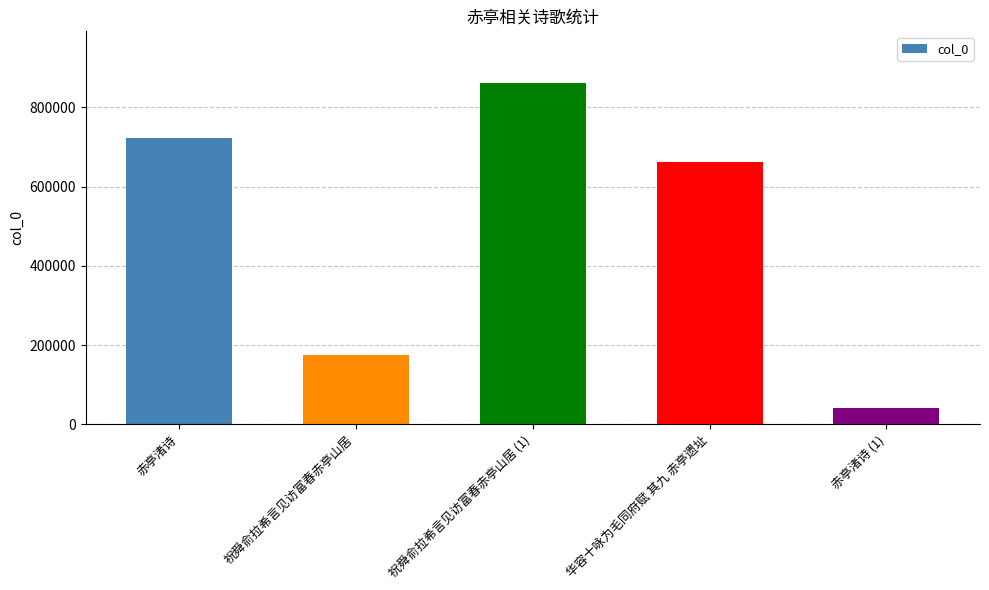

What is the smallest value displayed?

40920